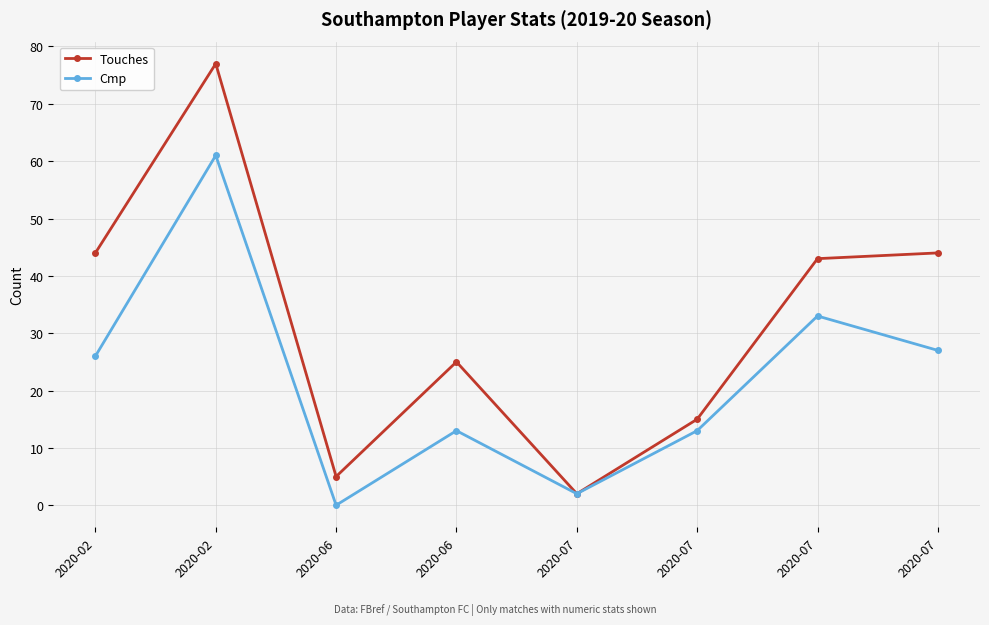

What is the total value across all series at 2020-07?

4